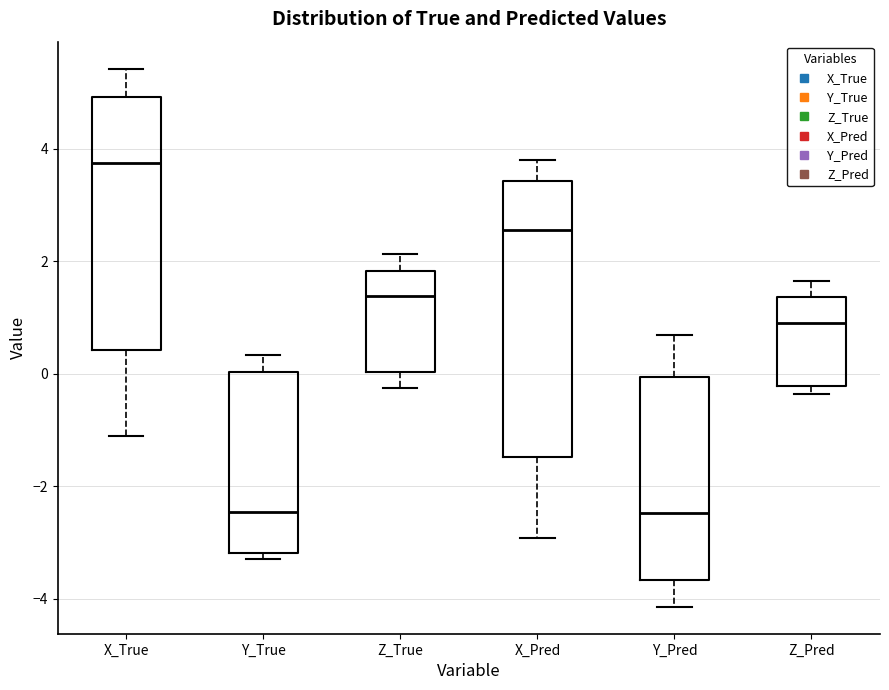

Reading left to right, read every box against the y-axis: the position of its median line, the range the box covers, and the ends of its whiskers. The values are not printed on the chart, so give them approximately, as read against the axis.

X_True: median 3.8, box 0.4 to 5.0, whiskers -1.2 to 5.4
Y_True: median -2.4, box -3.2 to 0.0, whiskers -3.2 (just below the box's lower edge) to 0.4
Z_True: median 1.4, box 0.0 to 1.8, whiskers -0.2 to 2.2
X_Pred: median 2.6, box -1.4 to 3.4, whiskers -3.0 to 3.8
Y_Pred: median -2.4, box -3.6 to 0.0, whiskers -4.2 to 0.6
Z_Pred: median 1.0, box -0.2 to 1.4, whiskers -0.4 to 1.6